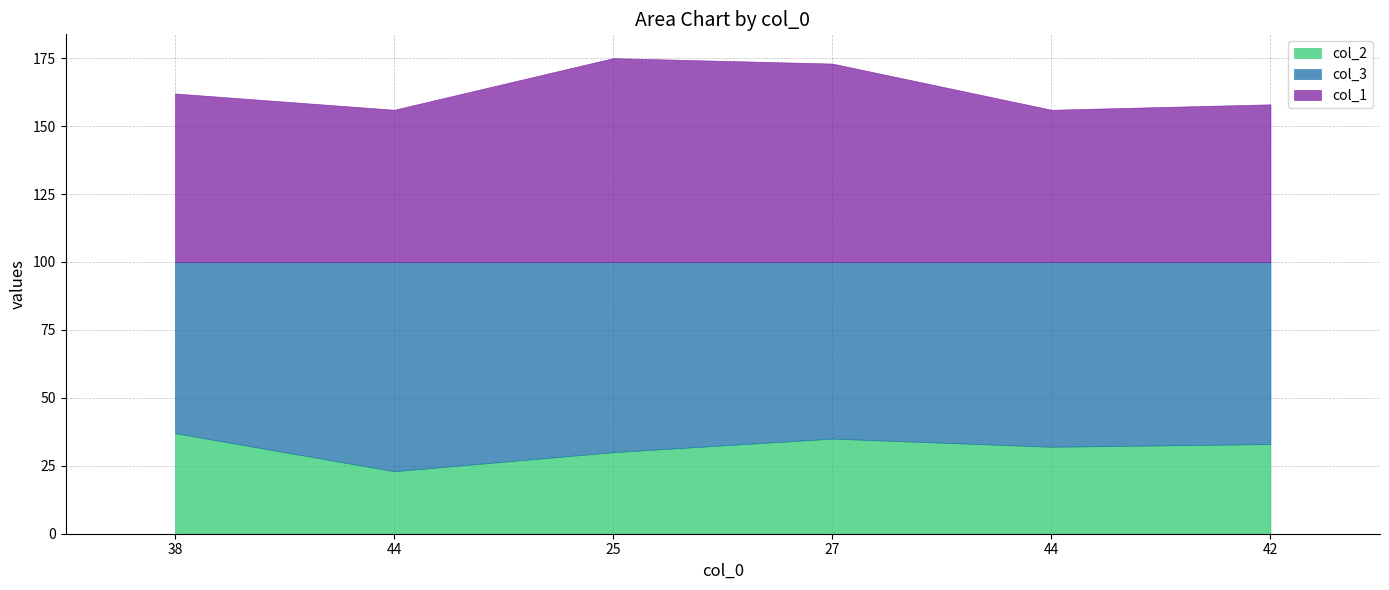

How many interior local valleys does the col_2 series have?

2